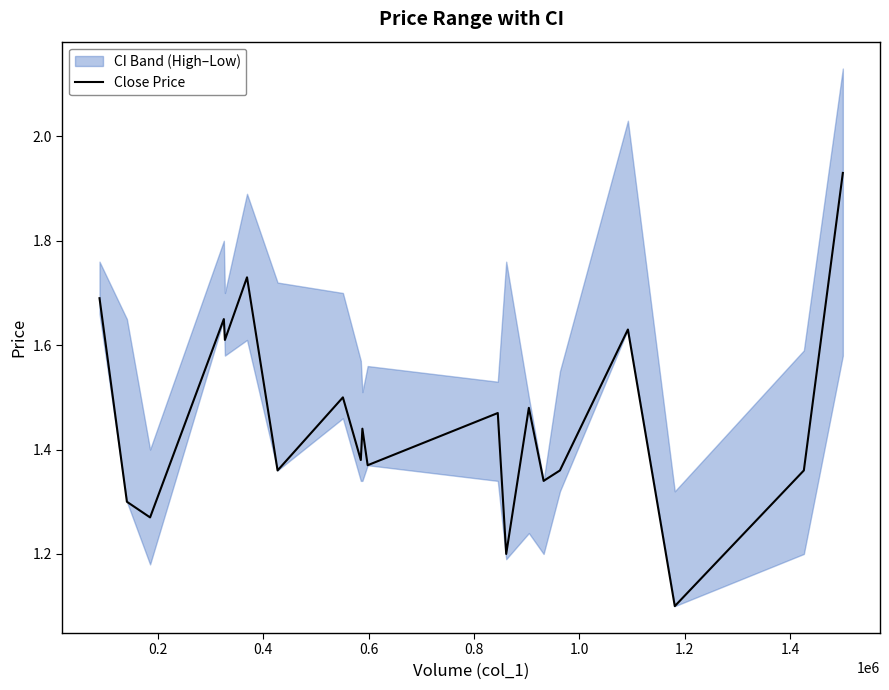

Is this an area chart (filled region under the line)?

No